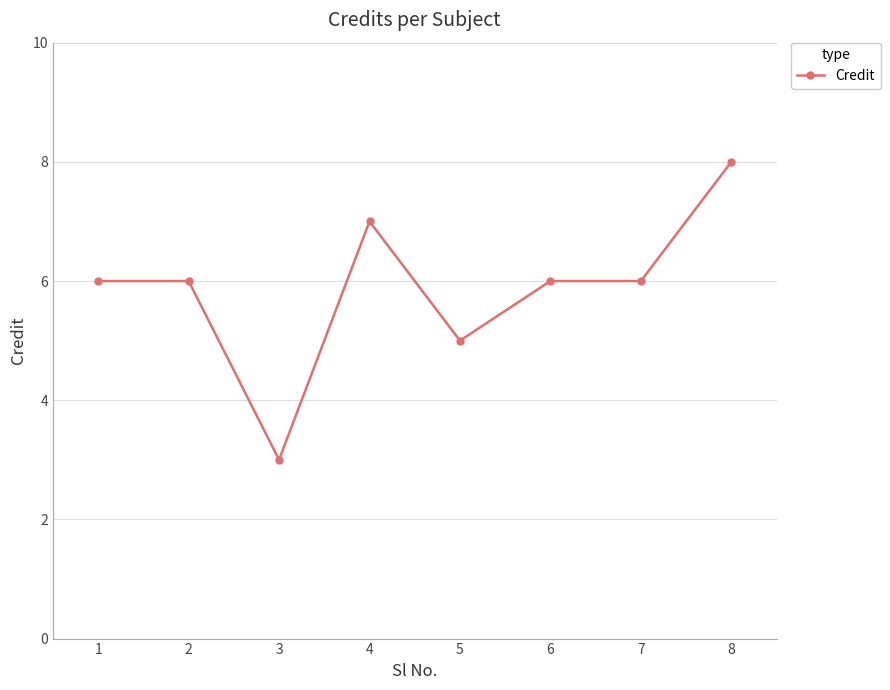

At which category does the data reach its first local valley?

3